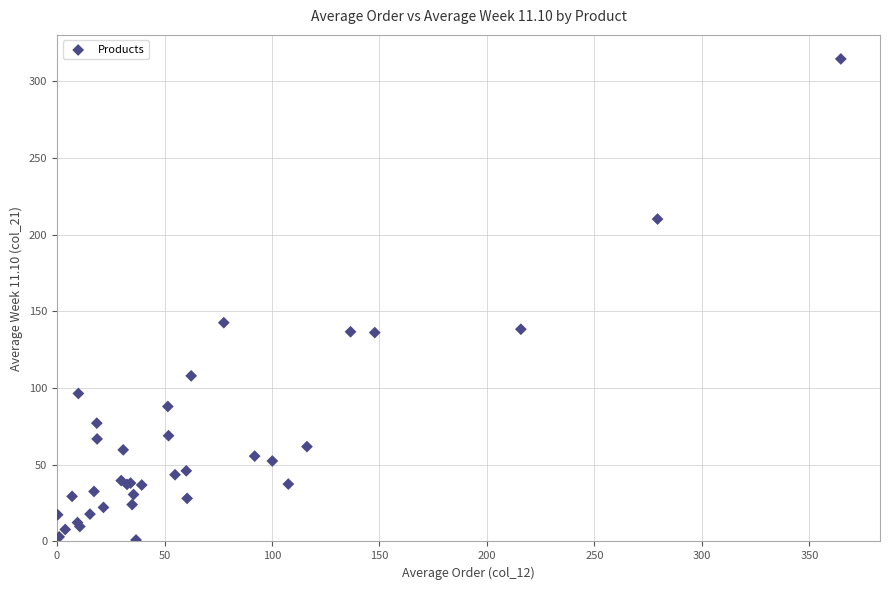

What Y value in the scatter plot is closest to 157?

142.6